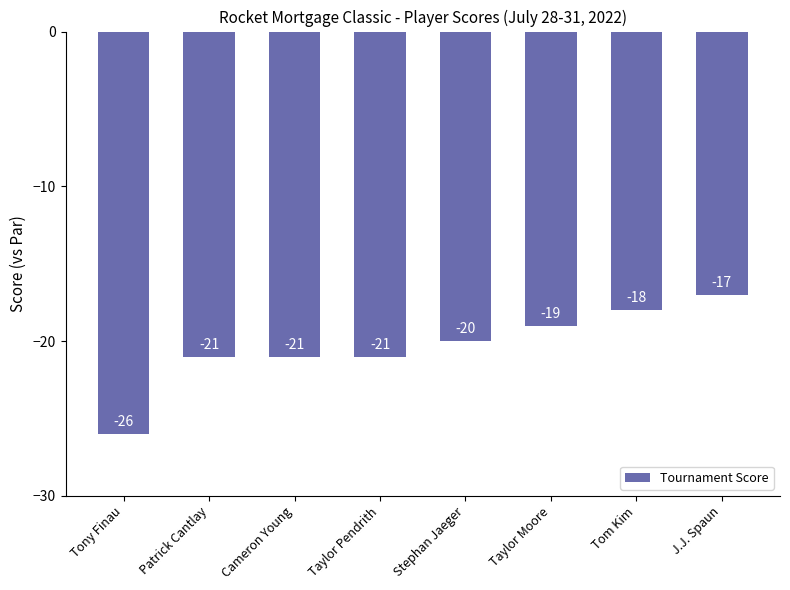

What is the difference between the maximum and minimum values?

9